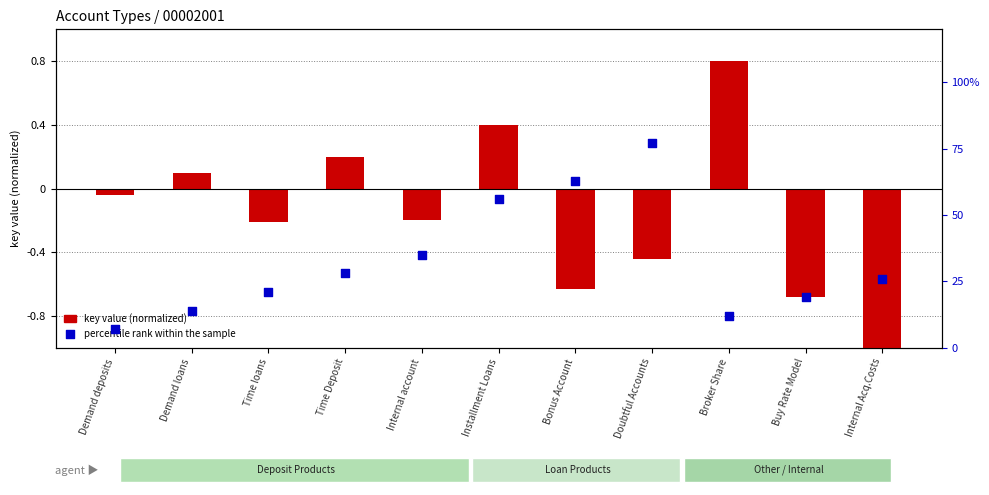

Which series has the widest spread of Y values?

percentile rank within the sample